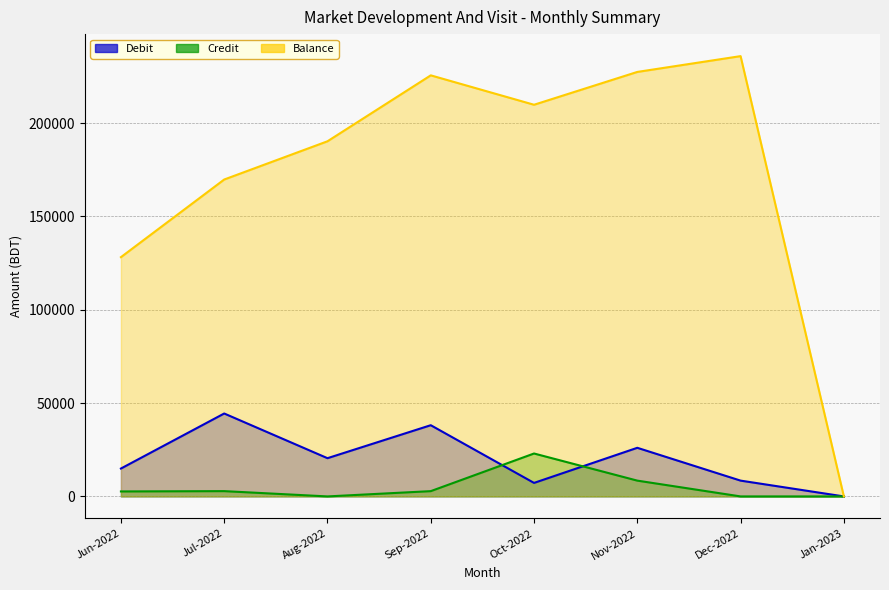

What is the average value of the Debit series?

19971